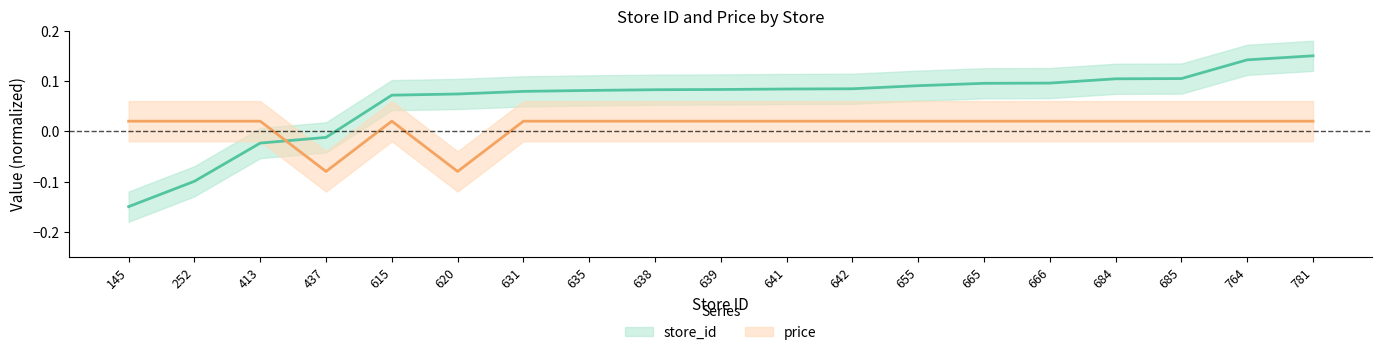

Reading left to right, extract all data points from this chart.

store_id: -0.1	-0.1	-0.0	-0.0	0.1	0.1	0.1	0.1	0.1	0.1	0.1	0.1	0.1	0.1	0.1	0.1	0.1	0.1	0.1
price: 0.0	0.0	0.0	-0.1	0.0	-0.1	0.0	0.0	0.0	0.0	0.0	0.0	0.0	0.0	0.0	0.0	0.0	0.0	0.0